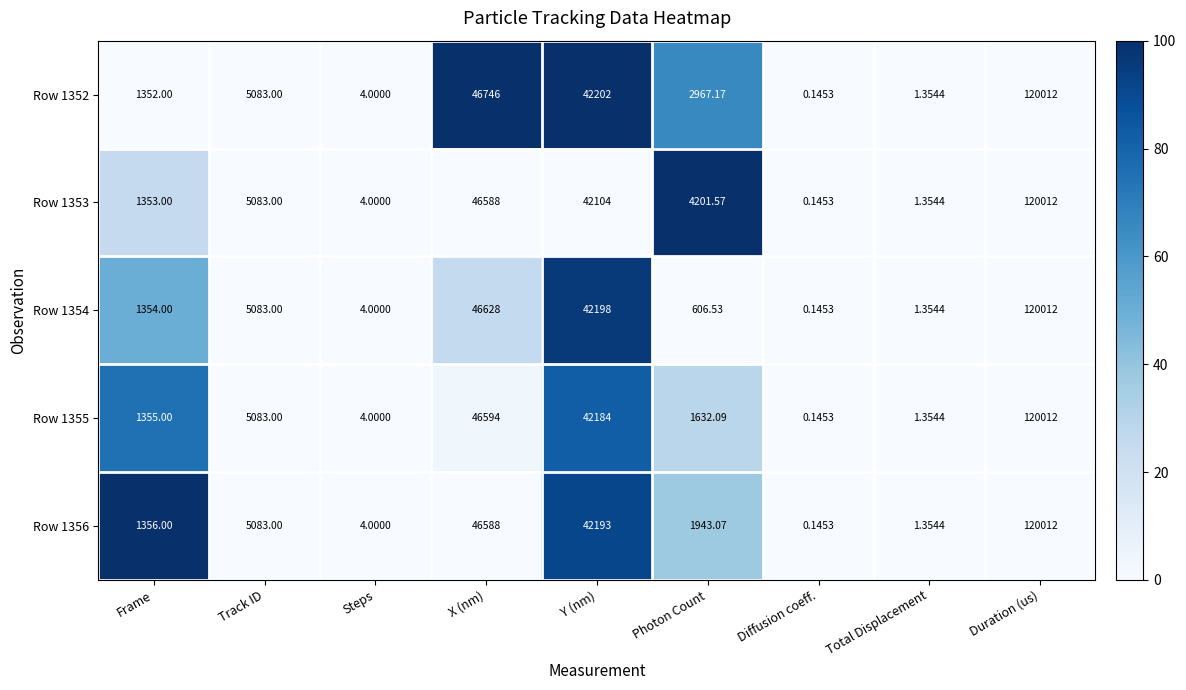

At which category is the sum across all series the highest?

Duration (us)